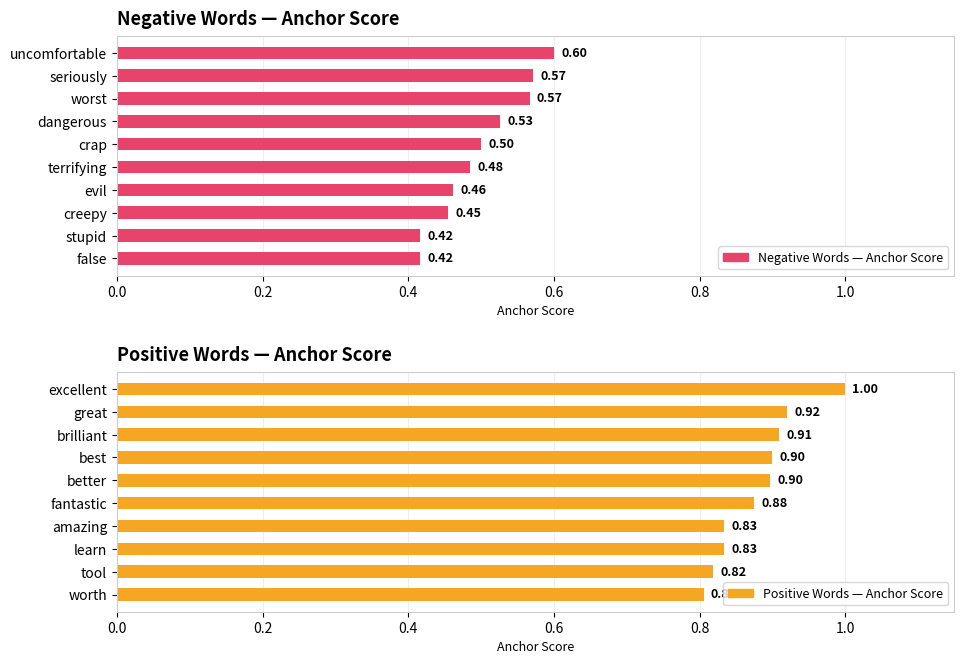

Which series has the widest spread of values?

Positive Words — Anchor Score